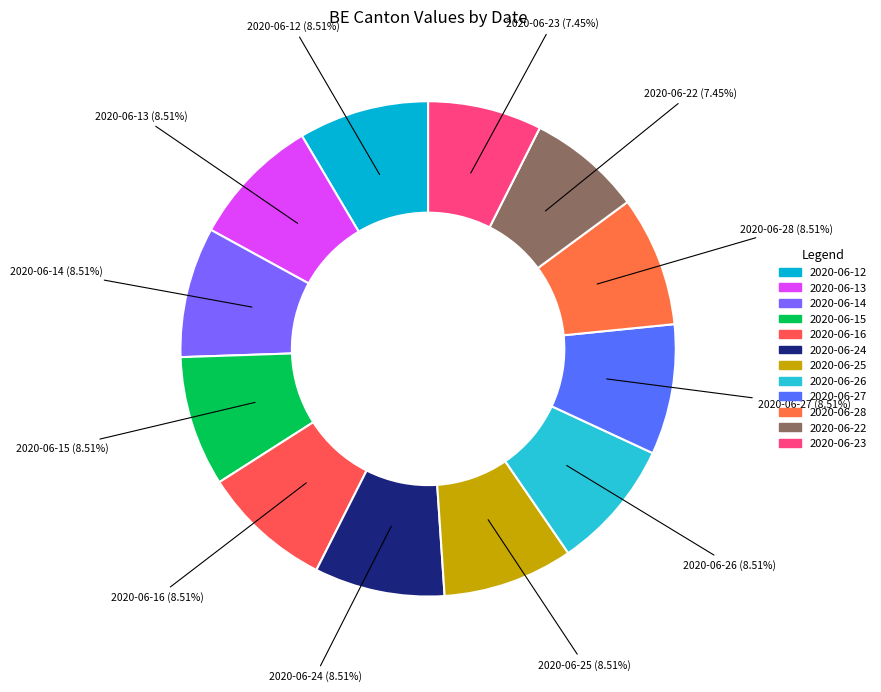

How many slices are in this pie chart?

12